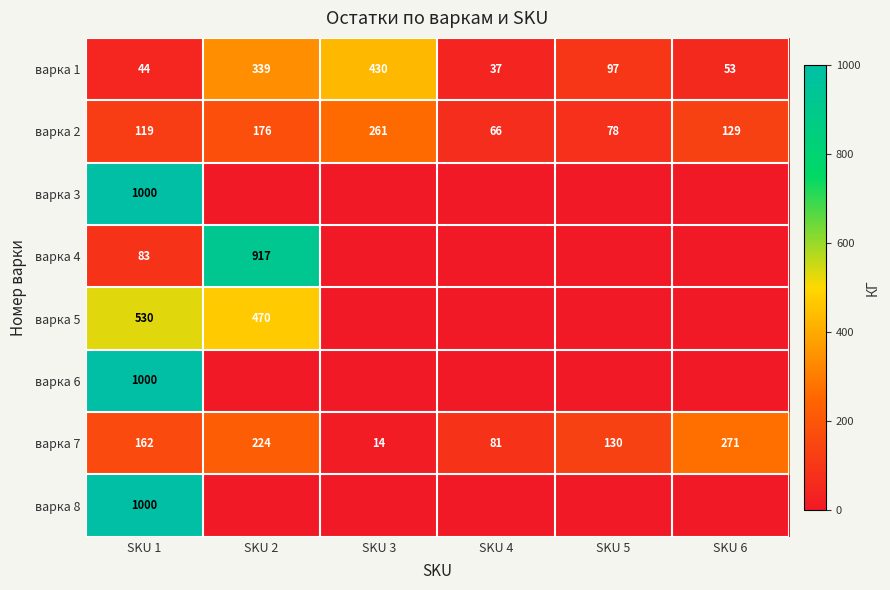

What is the maximum value for варка 2?

261